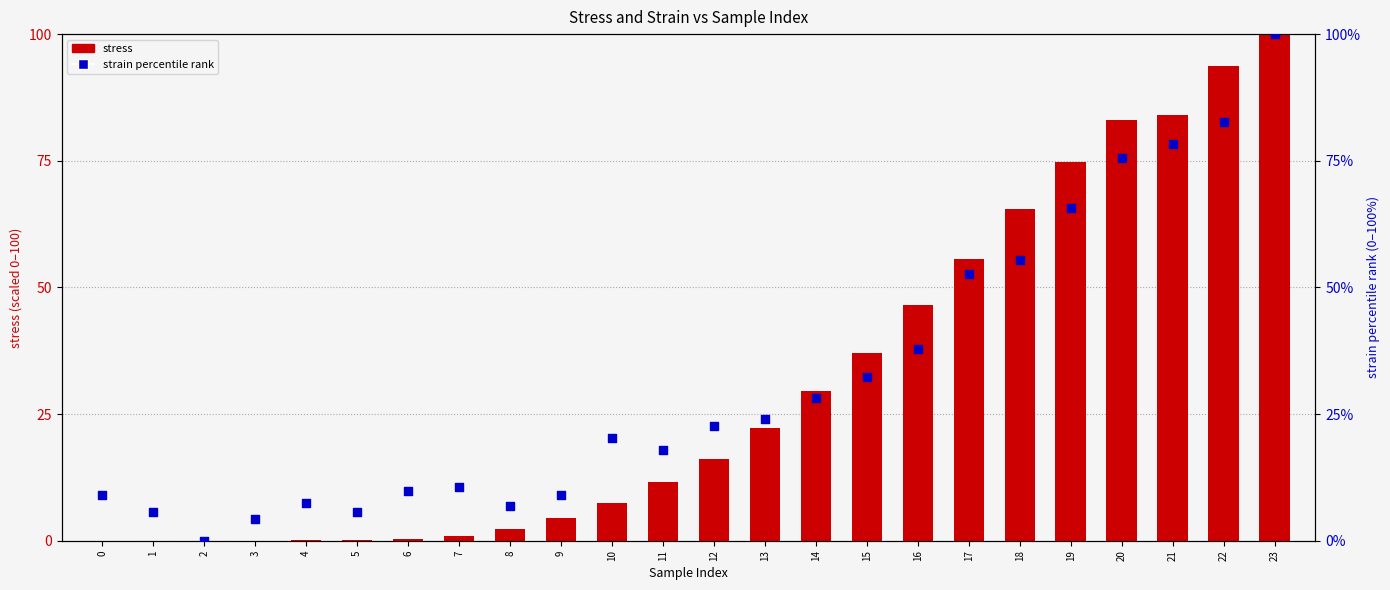

Which series reaches the maximum Y coordinate?

stress (scaled)